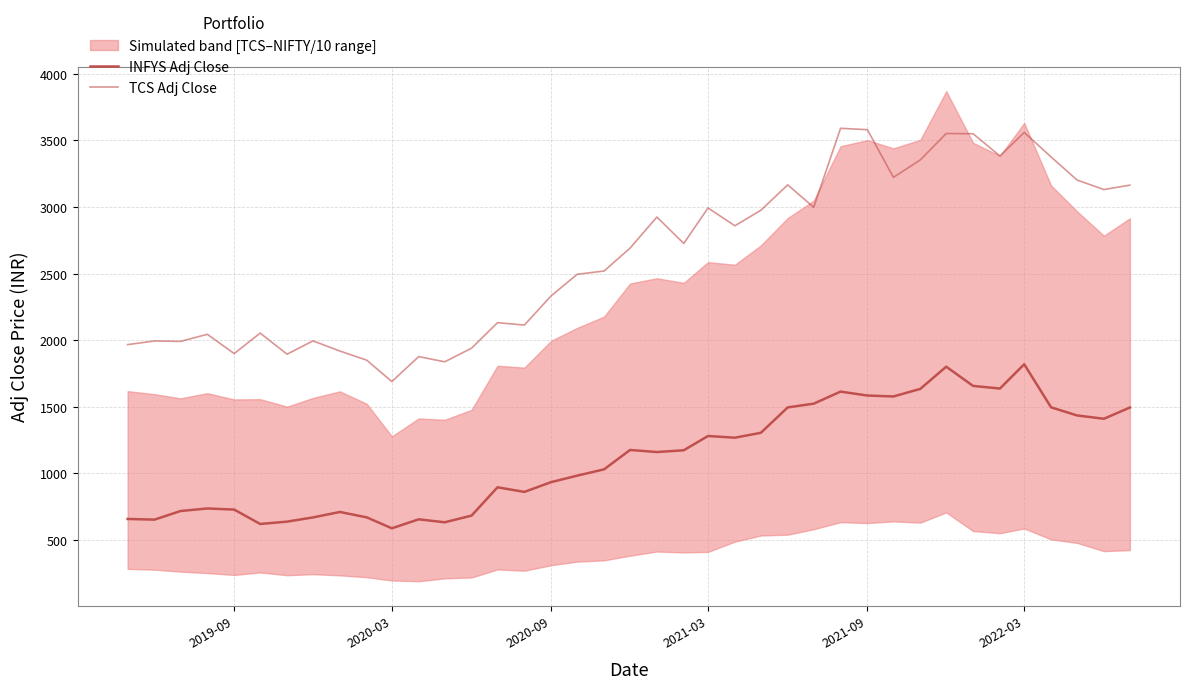

Does the chart have visible grid lines?

Yes